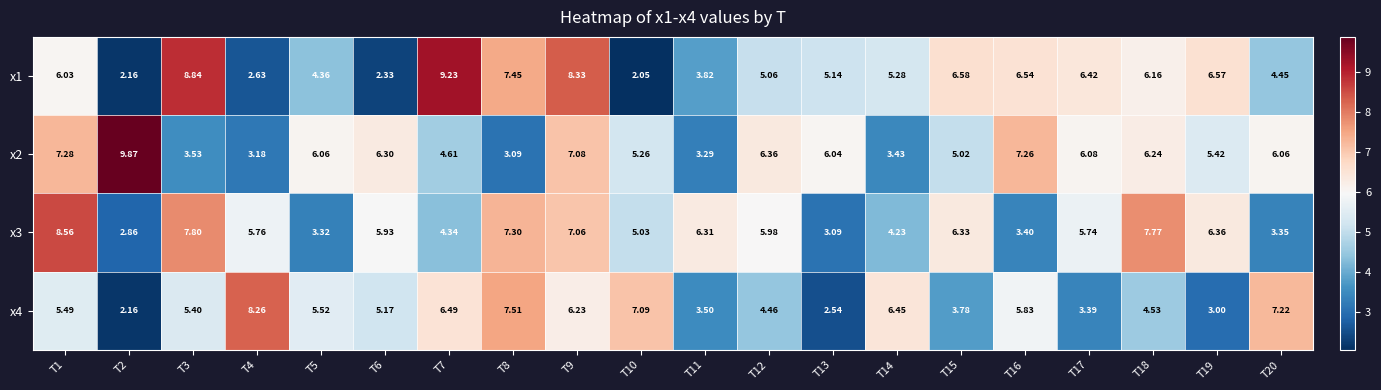

Between T13 and T19, which series saw the biggest shift?

x3